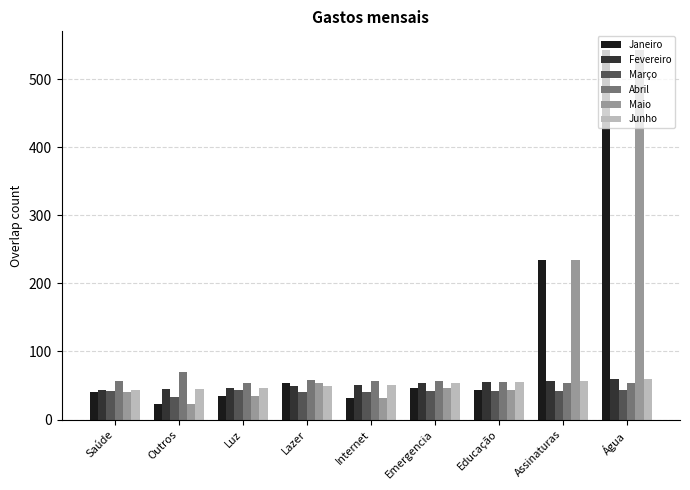

How many series are shown in this chart?

6